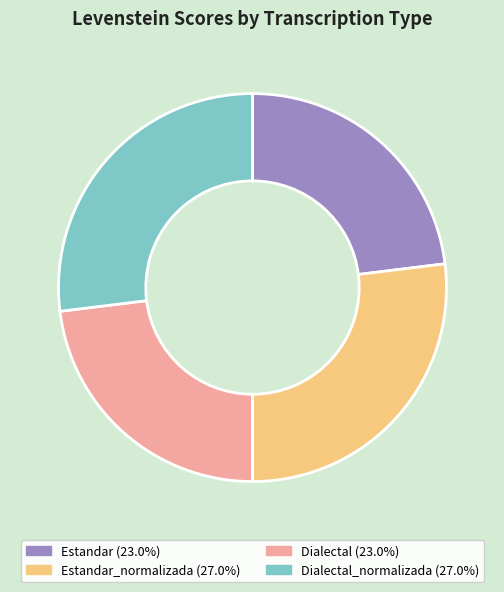

Is the sum of Dialectal (23.0%) and Estandar (23.0%) greater than half?

No